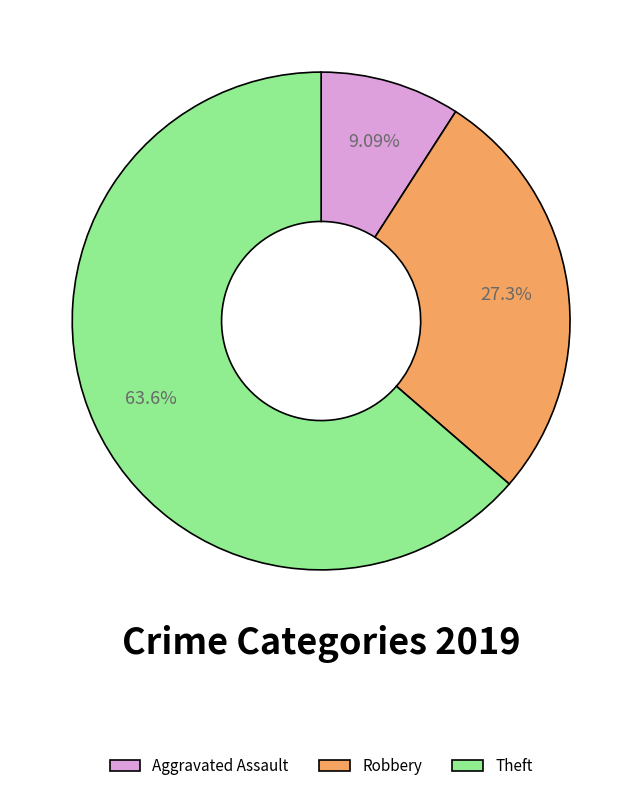

How many slices are in this pie chart?

3